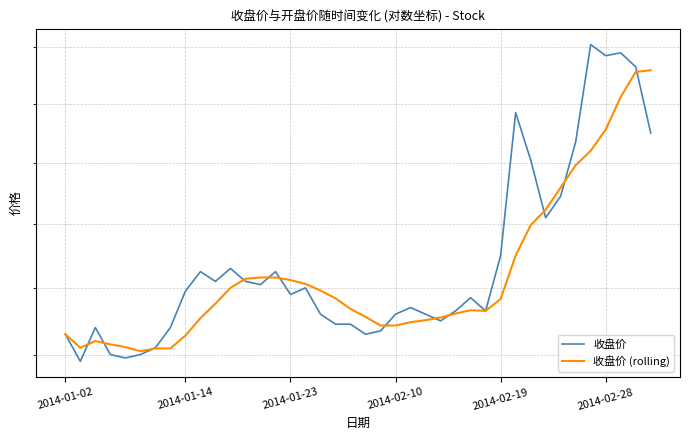

The 收盘价 (rolling) series shows 4.5 at 20. True or false?

True